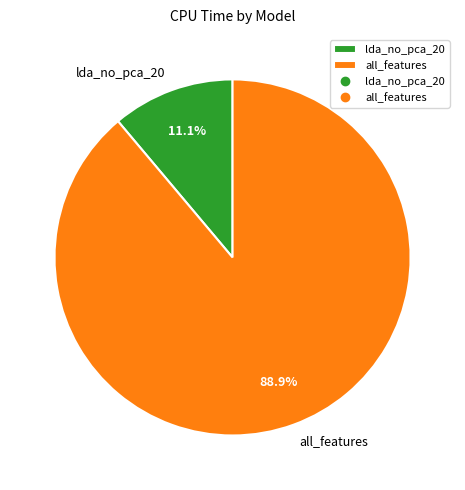

Combined, what portion of the pie is lda_no_pca_20 and all_features?

100.0%